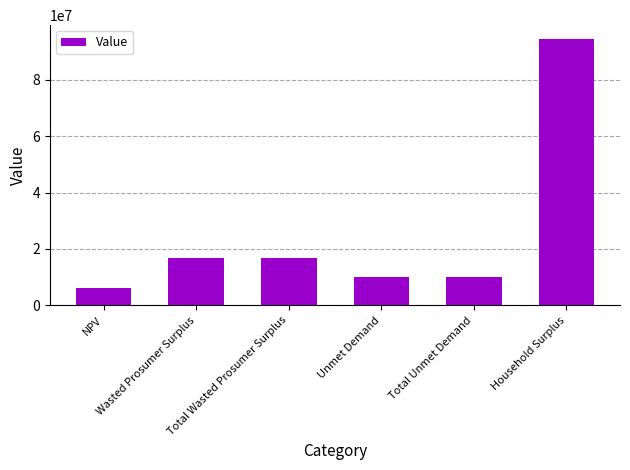

Reading left to right, transcribe all the data shown in this chart.

6268586.2	16726049.4	16726049.4	9876462.6	9876462.6	94676652.8